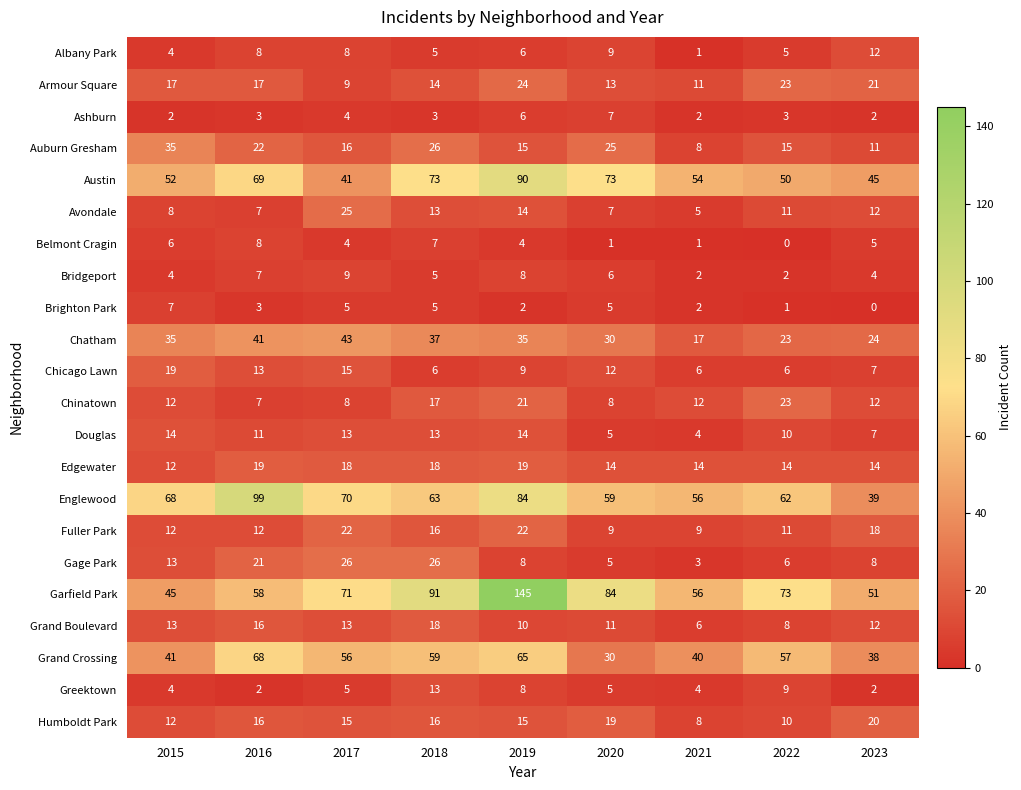

What is the sum of all Greektown values?

52